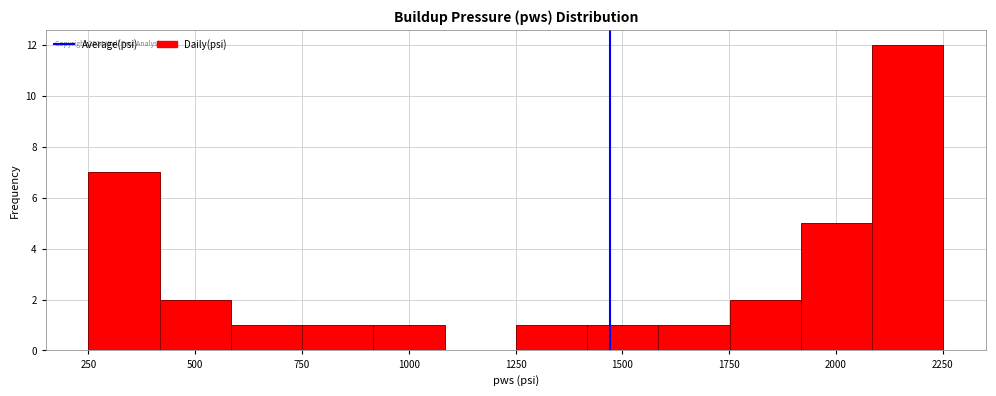

Around what value on the x-axis is the tallest bar? Give the approximate position of its centre, as read against the axis.

2150